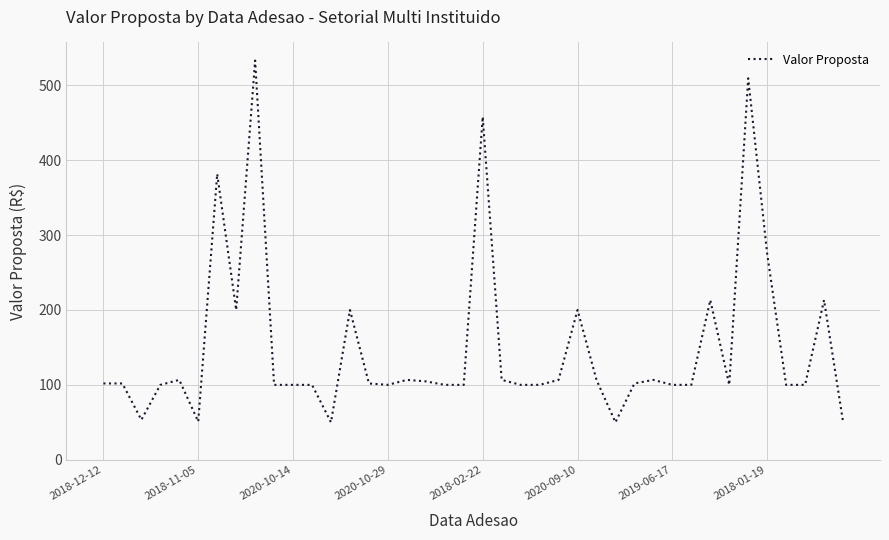

What is the difference between the maximum and minimum values?

483.1